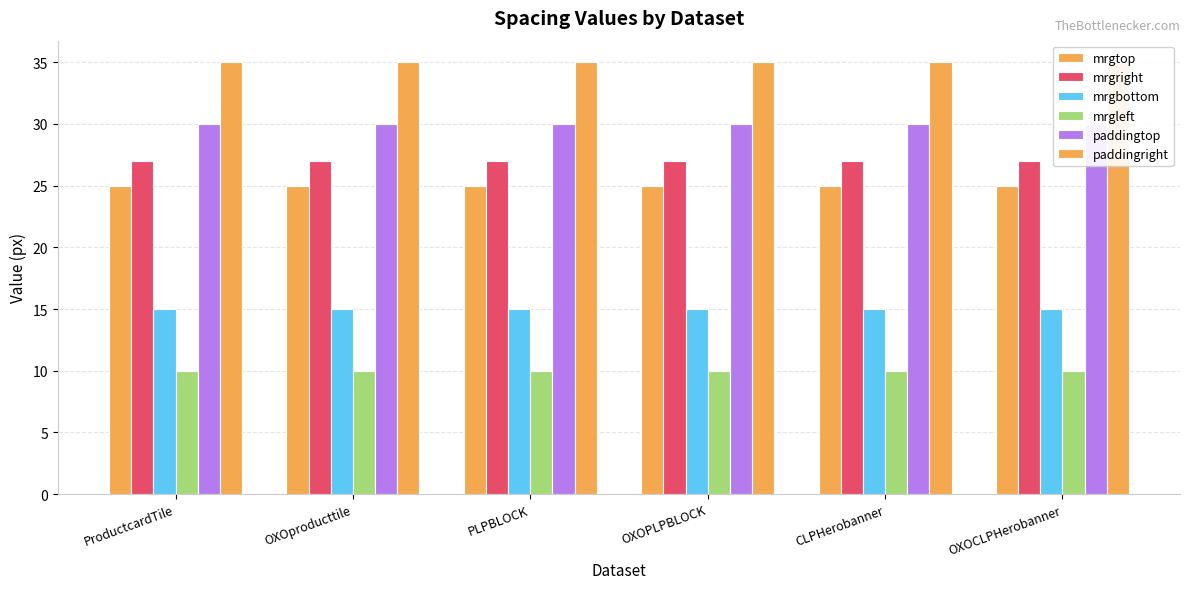

Reading left to right, what are all the values shown in this chart?

mrgtop: ProductcardTile=25	OXOproducttile=25	PLPBLOCK=25	OXOPLPBLOCK=25	CLPHerobanner=25	OXOCLPHerobanner=25
mrgright: ProductcardTile=27	OXOproducttile=27	PLPBLOCK=27	OXOPLPBLOCK=27	CLPHerobanner=27	OXOCLPHerobanner=27
mrgbottom: ProductcardTile=15	OXOproducttile=15	PLPBLOCK=15	OXOPLPBLOCK=15	CLPHerobanner=15	OXOCLPHerobanner=15
mrgleft: ProductcardTile=10	OXOproducttile=10	PLPBLOCK=10	OXOPLPBLOCK=10	CLPHerobanner=10	OXOCLPHerobanner=10
paddingtop: ProductcardTile=30	OXOproducttile=30	PLPBLOCK=30	OXOPLPBLOCK=30	CLPHerobanner=30	OXOCLPHerobanner=30
paddingright: ProductcardTile=35	OXOproducttile=35	PLPBLOCK=35	OXOPLPBLOCK=35	CLPHerobanner=35	OXOCLPHerobanner=35